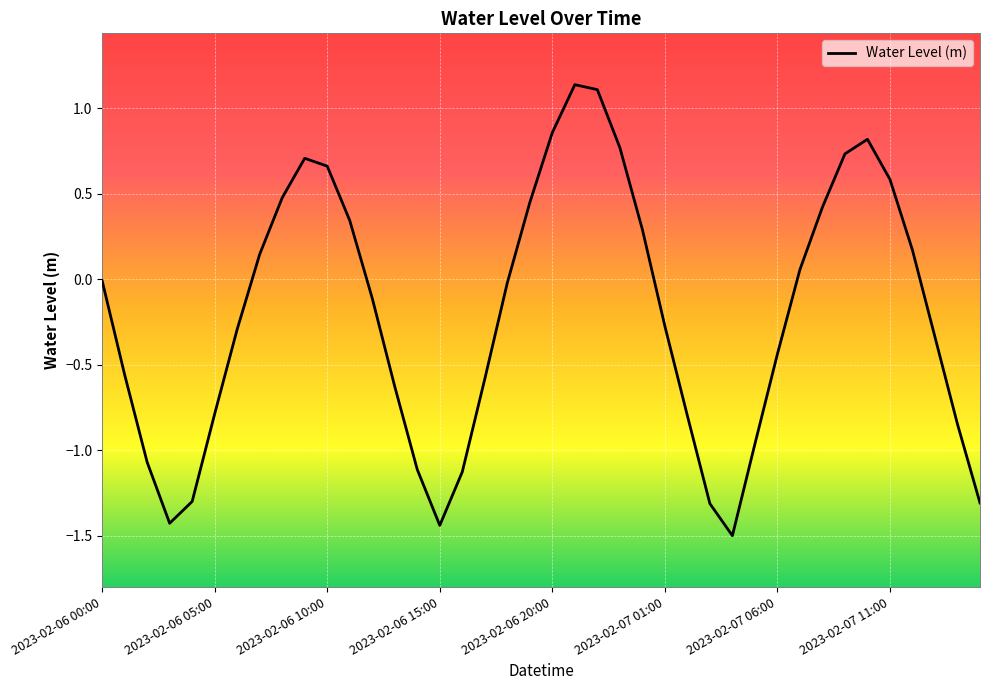

What is the smallest value displayed?

-1.5